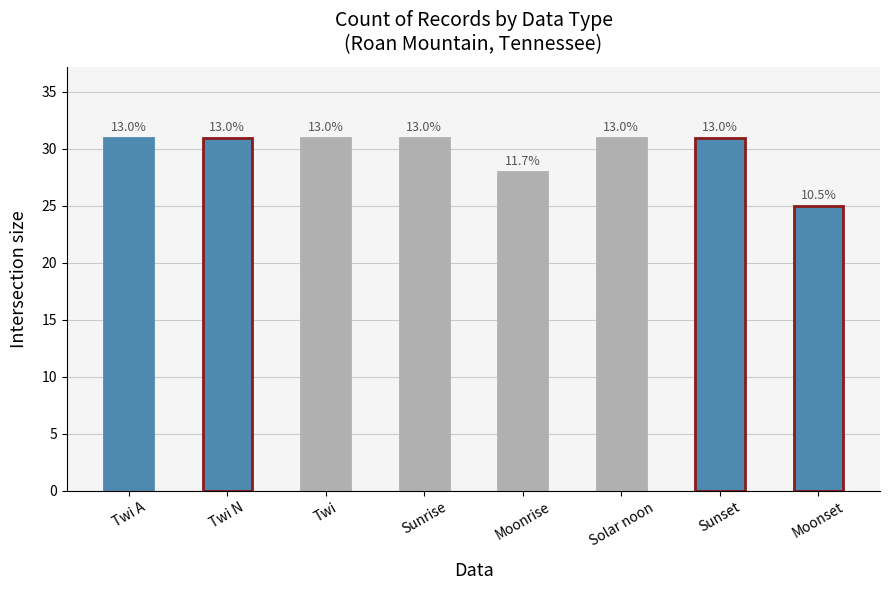

What is the sum of all values?

239